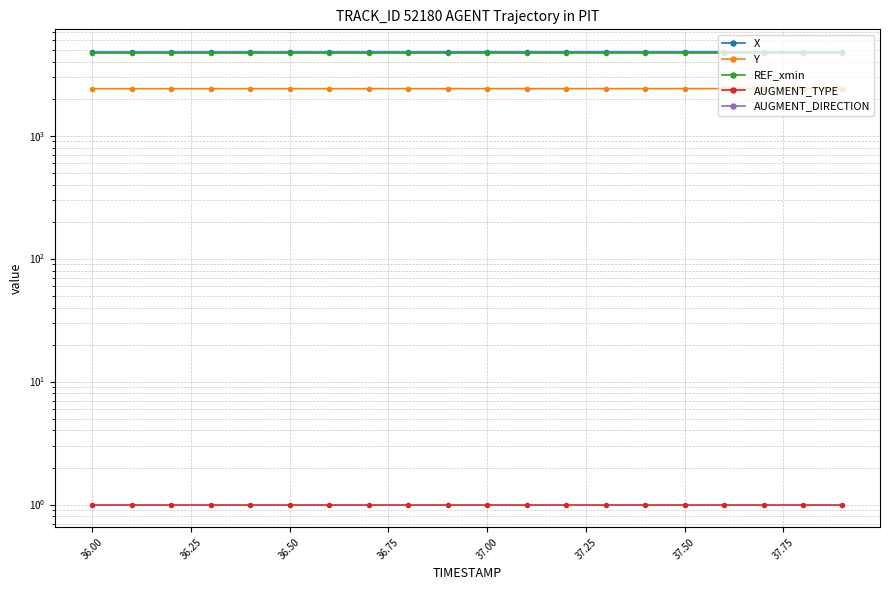

Which series has the largest total across all categories?

X